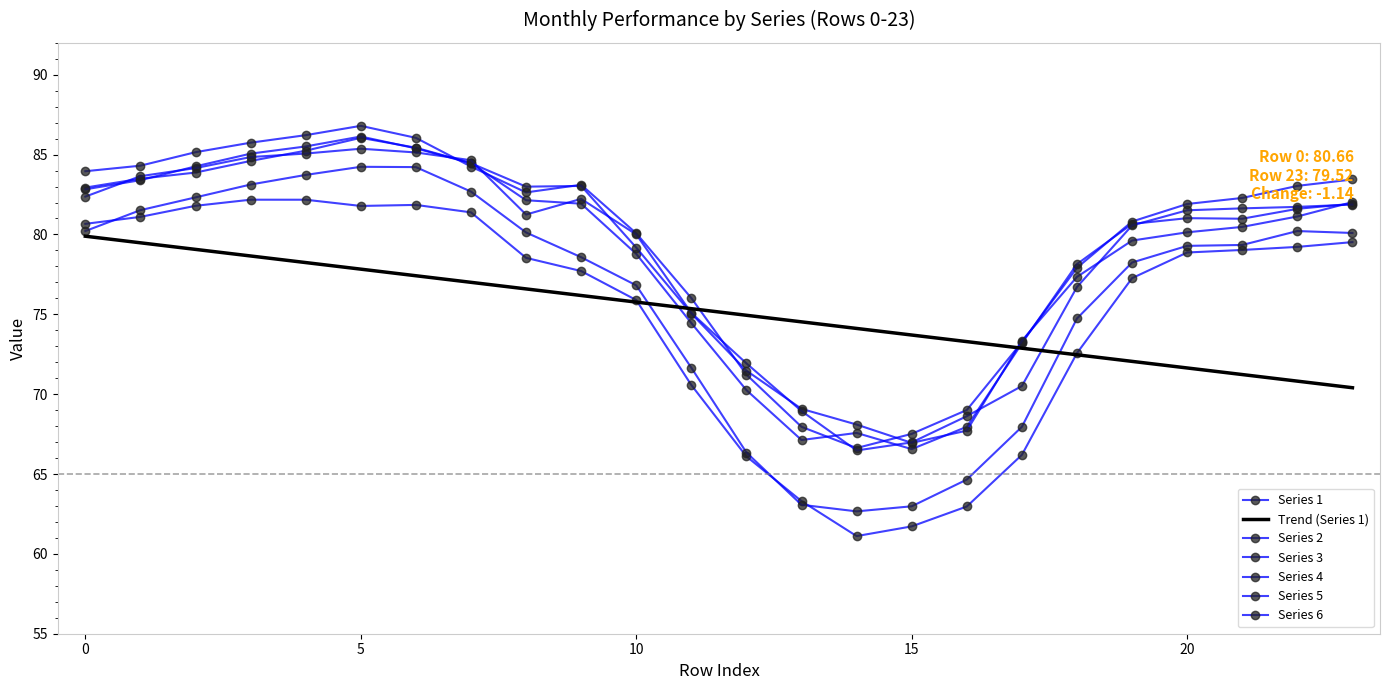

Reading left to right, what are all the values shown in this chart?

1: 80.7	81.1	81.8	82.2	82.2	81.8	81.9	81.4	78.5	77.7	75.9	70.6	66.1	63.3	61.1	61.7	63.0	66.2	72.6	77.3	78.9	79.0	79.2	79.5
2: 80.2	81.5	82.3	83.1	83.7	84.2	84.2	82.7	80.1	78.6	76.8	71.7	66.3	63.1	62.7	63.0	64.7	68.0	74.7	78.2	79.3	79.3	80.2	80.1
3: 84.0	84.3	85.2	85.7	86.2	86.8	86.0	84.3	82.6	83.1	80.1	76.0	71.2	68.0	66.6	67.5	69.0	73.3	77.9	80.8	81.9	82.3	83.0	83.4
4: 82.9	83.5	83.9	84.6	85.2	86.1	85.4	84.5	82.1	81.9	78.8	74.5	70.3	67.1	67.6	66.6	68.0	73.2	78.1	80.7	81.0	81.0	81.6	81.9
5: 82.8	83.4	84.3	85.1	85.5	86.1	85.4	84.5	83.0	83.0	79.2	75.0	71.5	69.1	68.1	67.0	67.7	73.3	77.3	79.6	80.1	80.5	81.1	82.0
6: 82.4	83.6	84.2	84.8	85.1	85.4	85.1	84.6	81.2	82.2	80.0	75.1	71.9	68.9	66.5	67.0	68.6	70.5	76.7	80.6	81.5	81.6	81.7	81.9